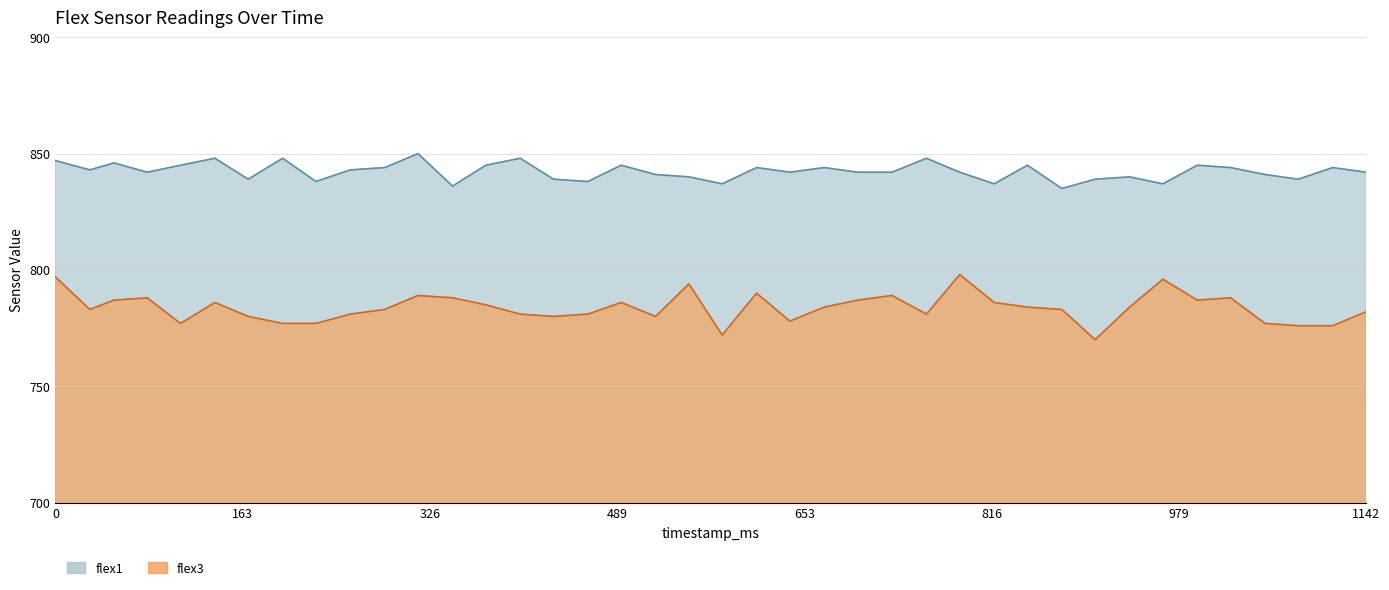

Reading left to right, what are all the values shown in this chart?

flex1: 847	843	846	842	845	848	839	848	838	843	844	850	836	845	848	839	838	845	841	840	837	844	842	844	842	842	848	842	837	845	835	839	840	837	845	844	841	839	844	842
flex3: 797	783	787	788	777	786	780	777	777	781	783	789	788	785	781	780	781	786	780	794	772	790	778	784	787	789	781	798	786	784	783	770	784	796	787	788	777	776	776	782